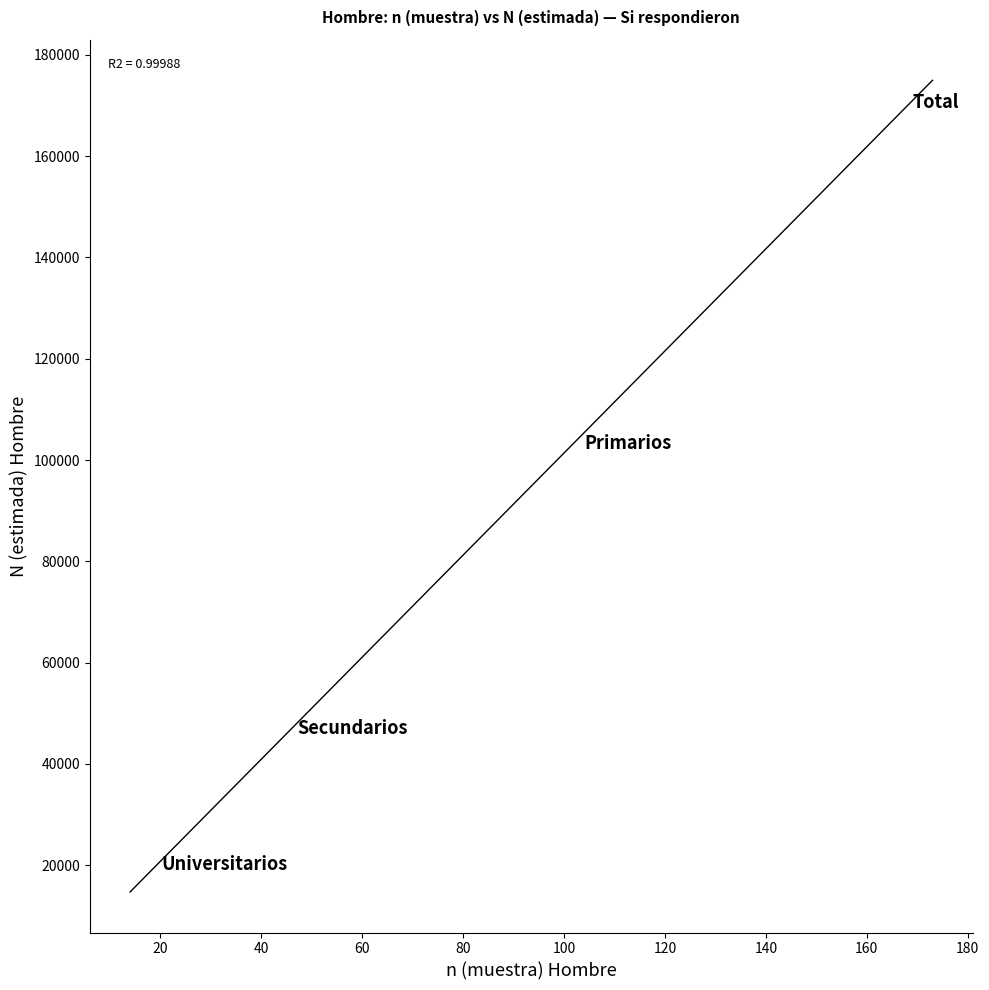

What Y value in the scatter plot is closest to 95324?

103355